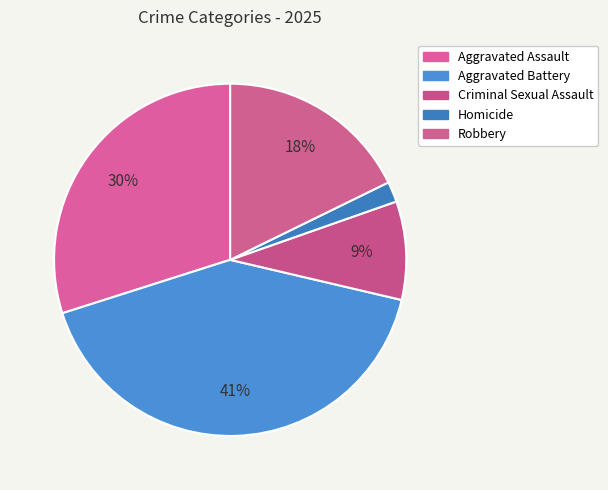

What percentage is the Aggravated Battery slice, to the nearest percent?

41%